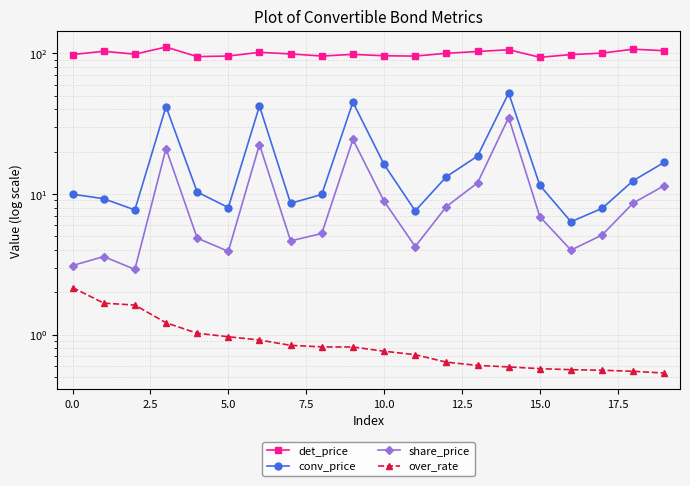

What is the spread (max minus min) of values at 12?

99.7